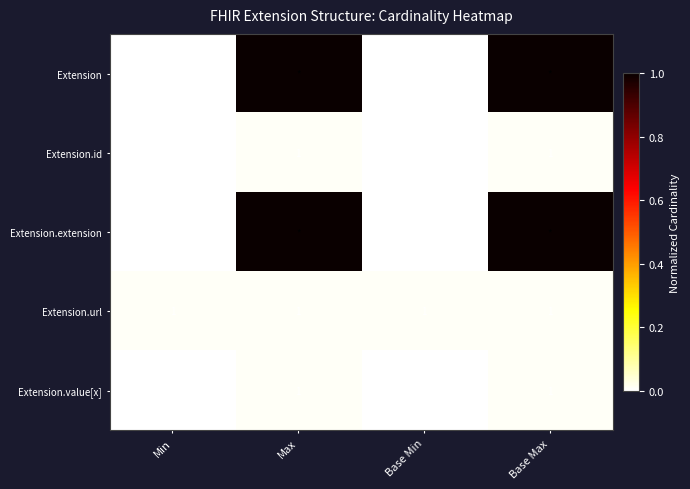

Which label corresponds to the smallest value in the chart?

Min